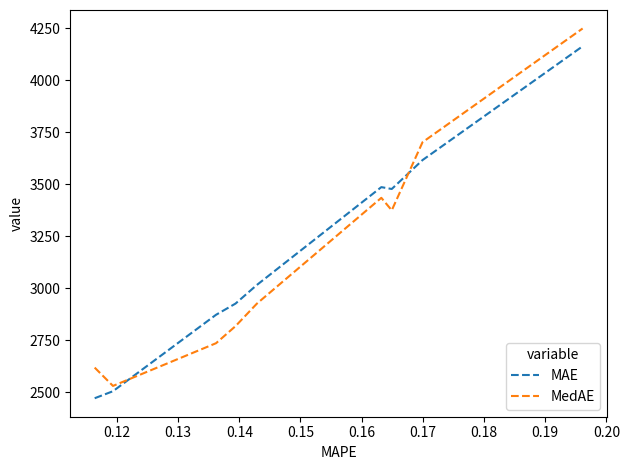

What is the highest value of the MAE series?

4162.3